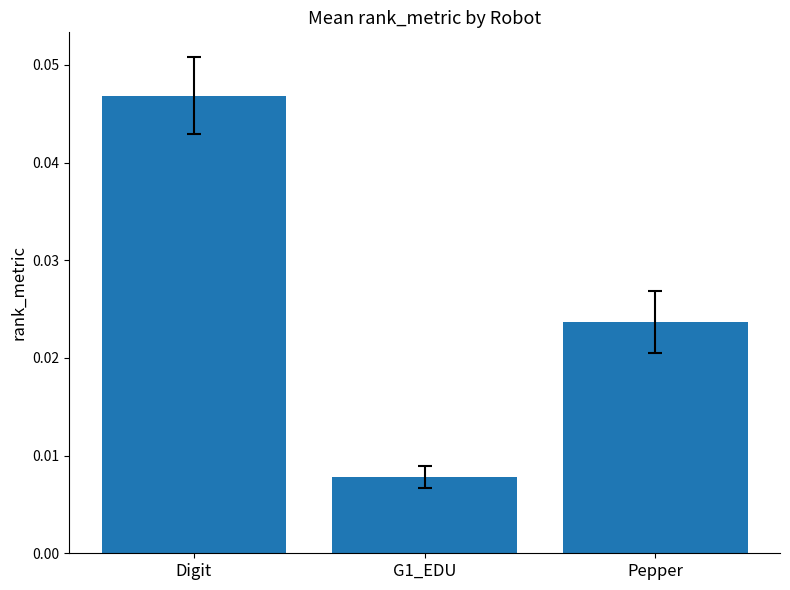

Which category has the highest value across all series?

Digit